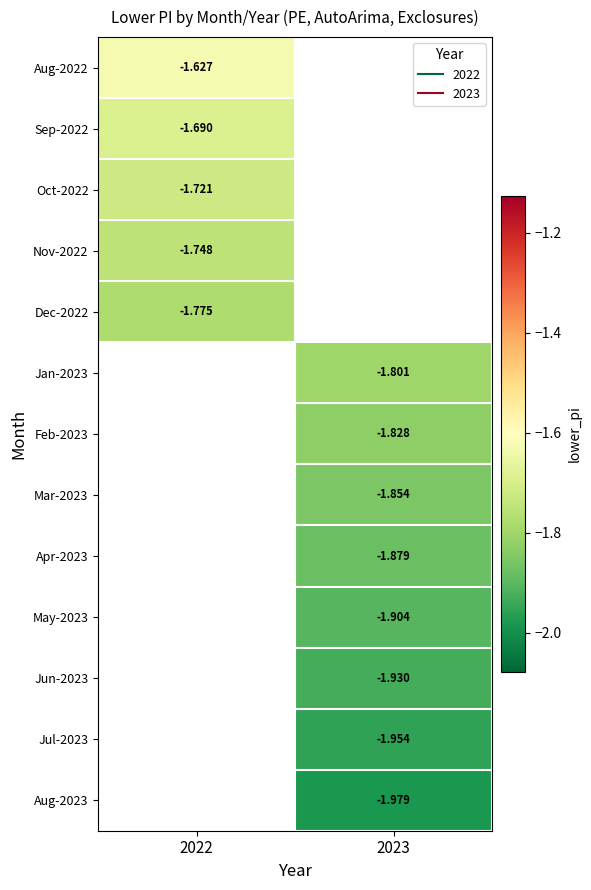

How many negative values does the Feb-2023 series have?

1